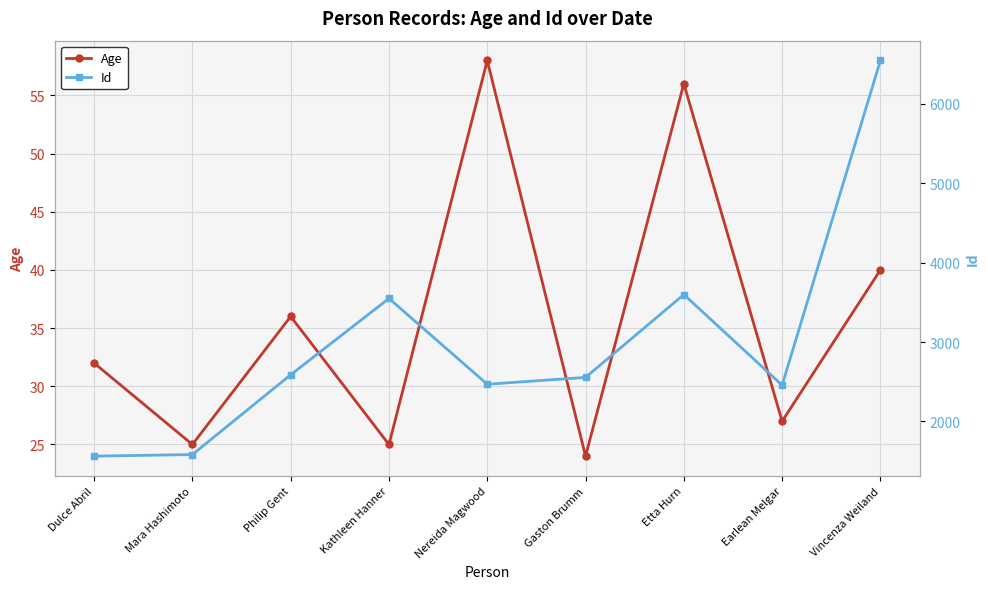

What are all the series names shown in the legend?

Age, Id